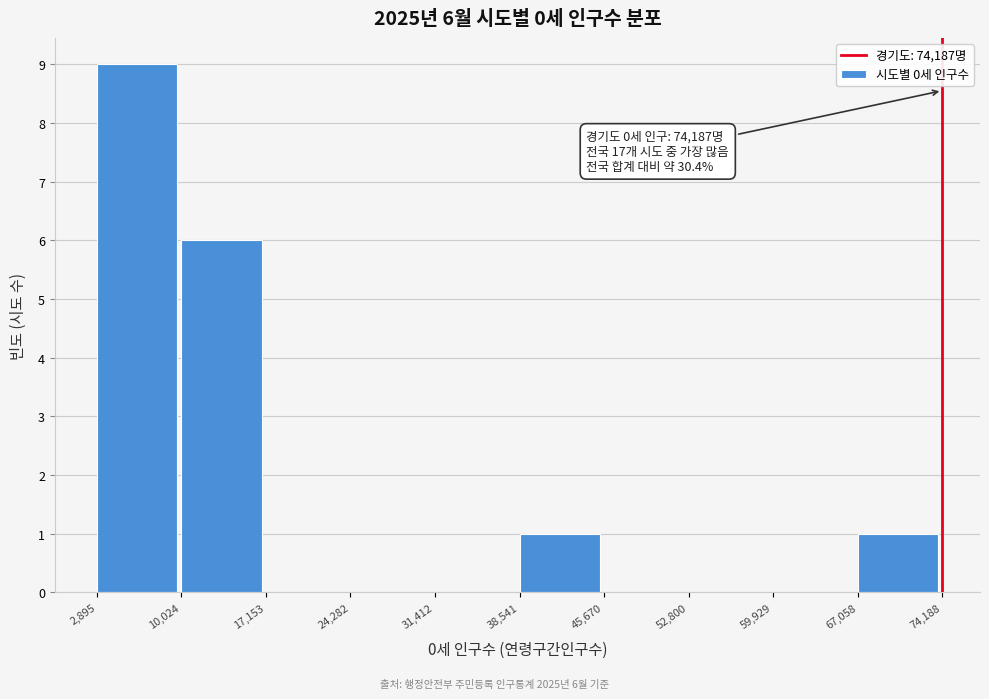

Which range on the x-axis has the tallest bar?

2,895 to 10,024